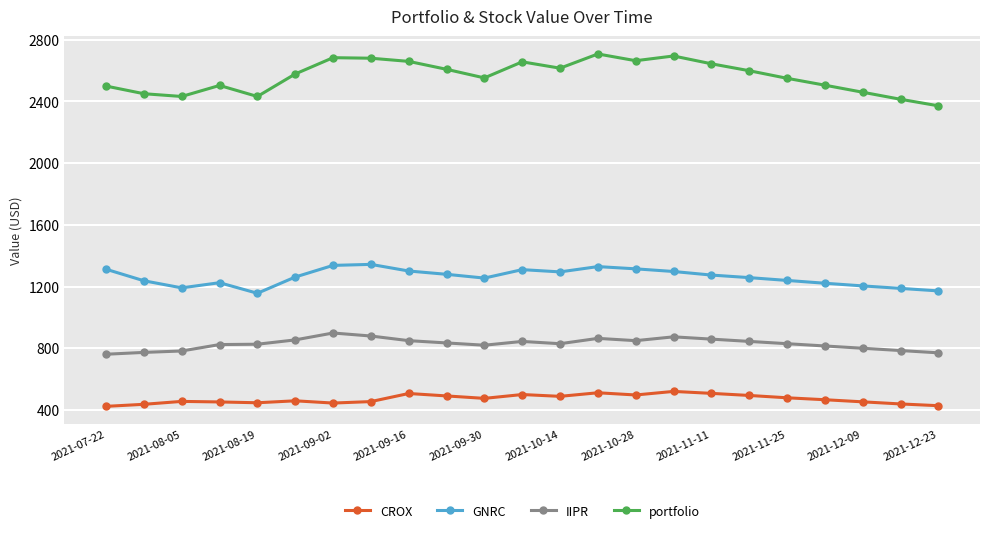

What is the sum of all CROX values?

10856.4